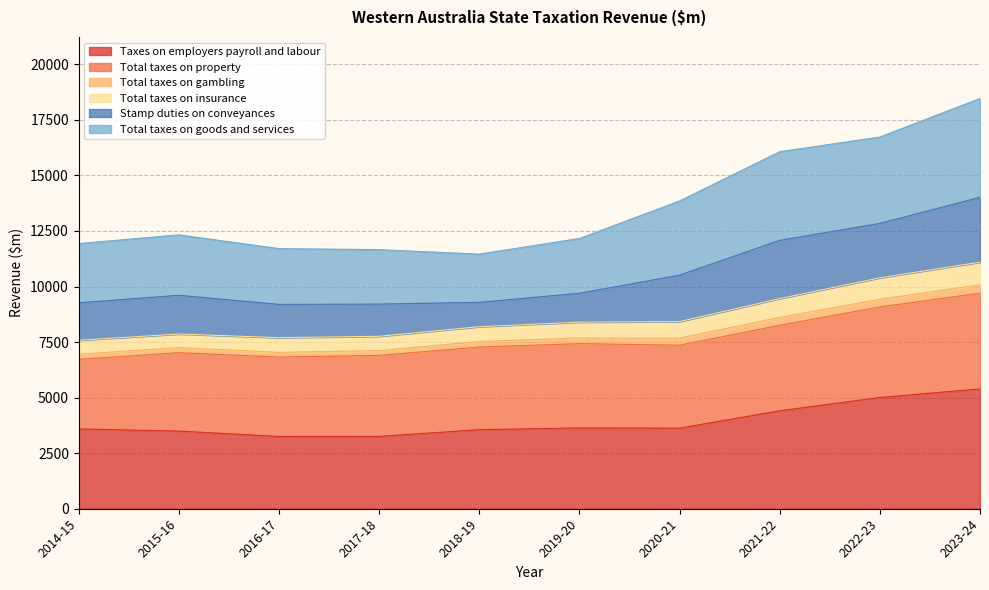

What position from the left is 2023-24?

10